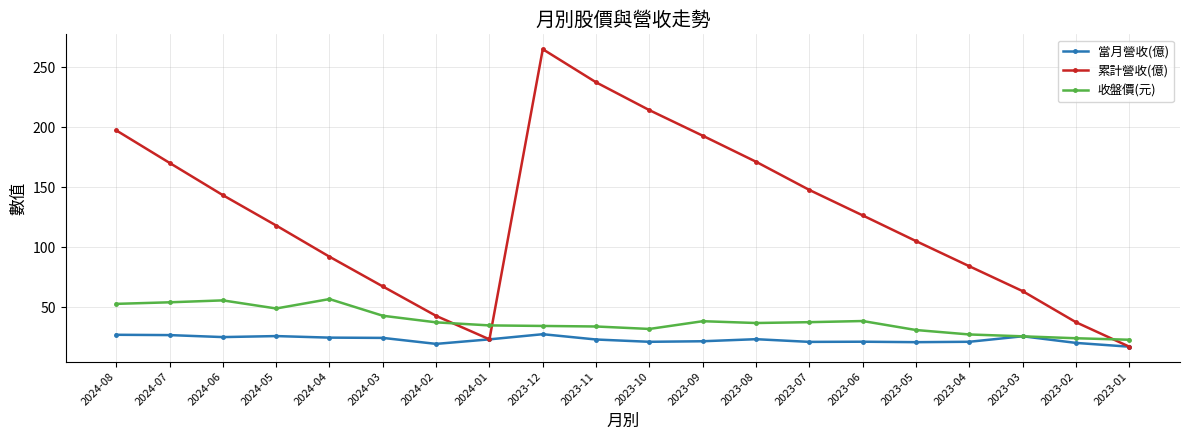

List the series in order of their peak value, lowest first.

當月營收(億), 收盤價(元), 累計營收(億)